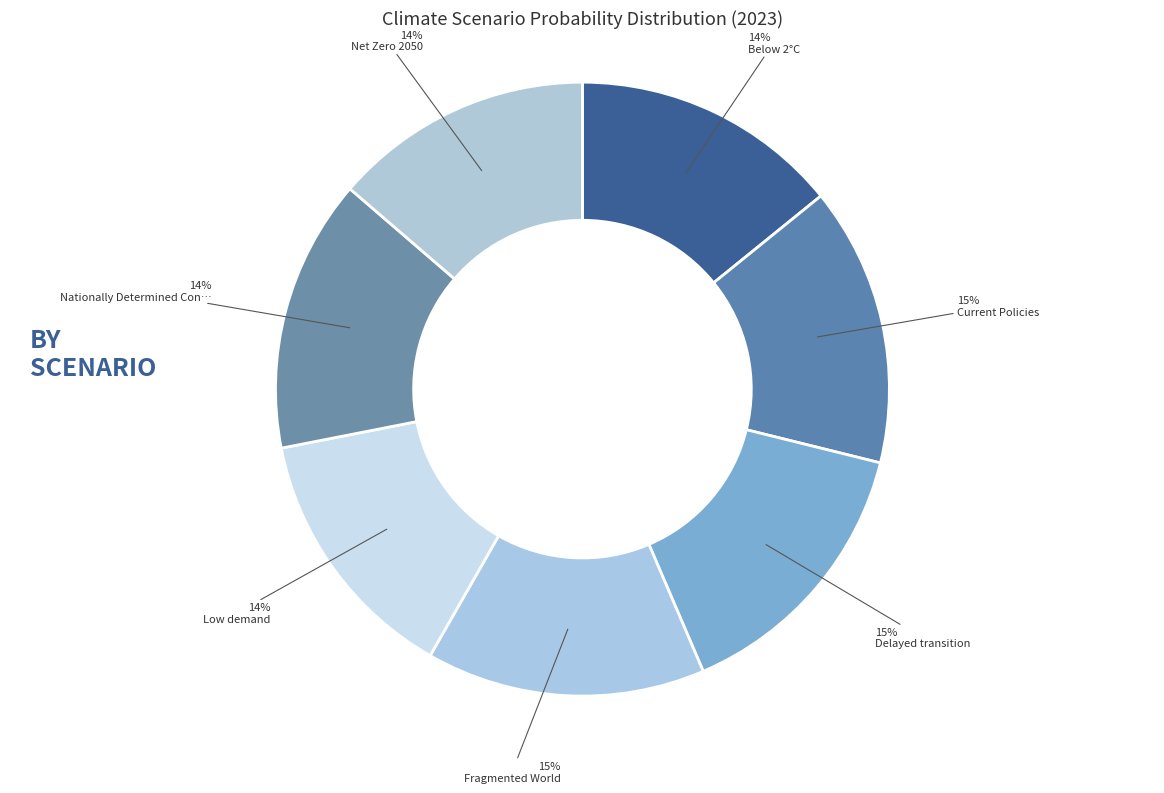

Does any single category account for the majority?

No